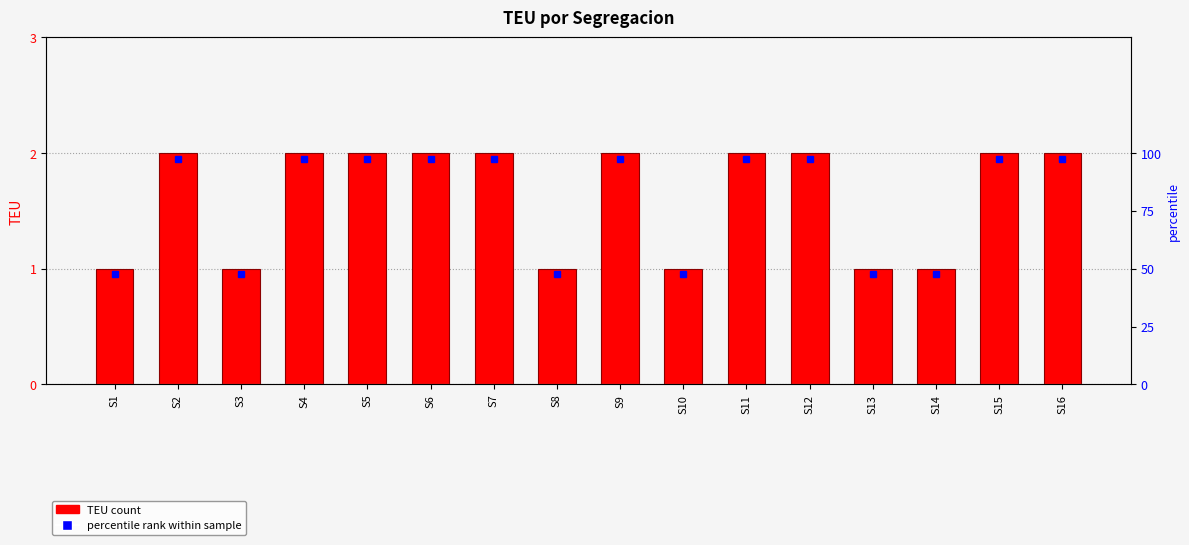

Does the chart contain any negative values?

No